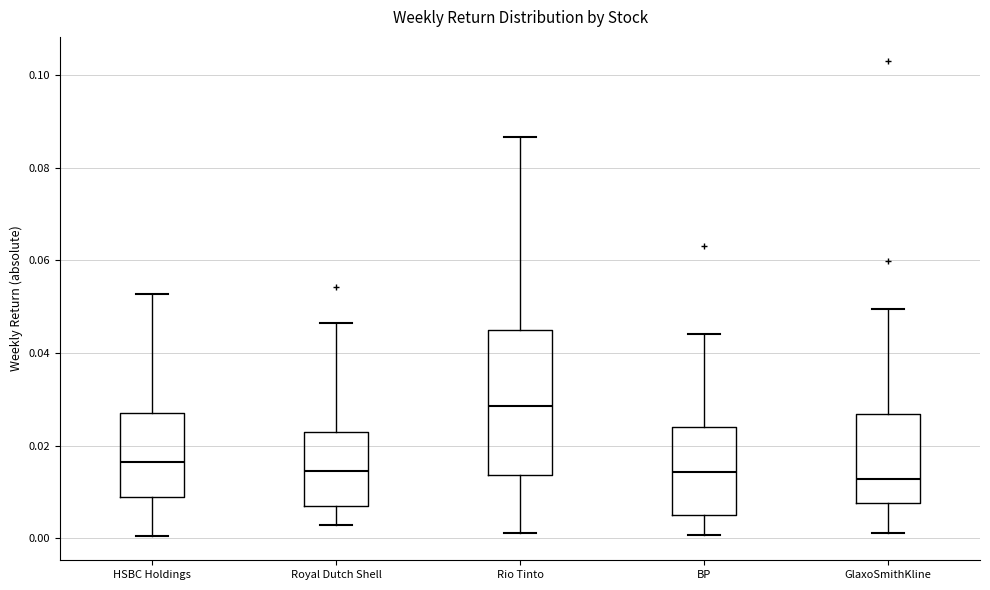

Comparing the boxes themselves (not the whiskers), which one is the tallest?

Rio Tinto